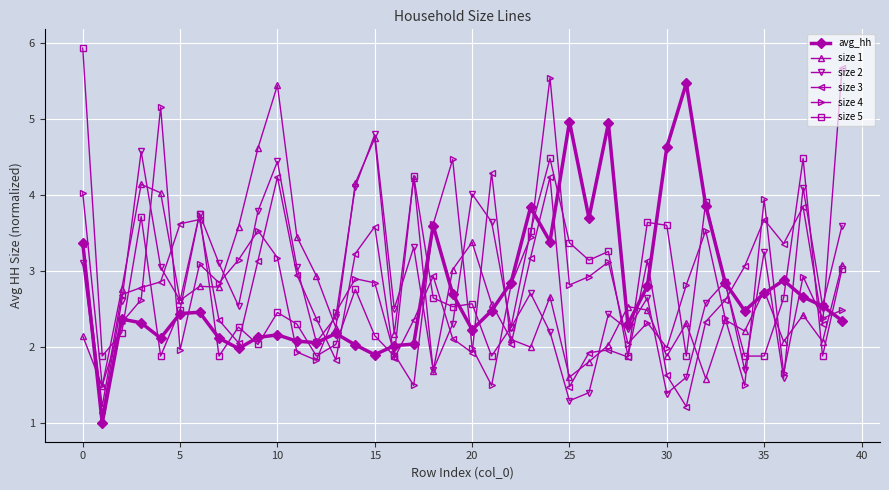

True or false: size 1 and size 5 cross at least once.

True